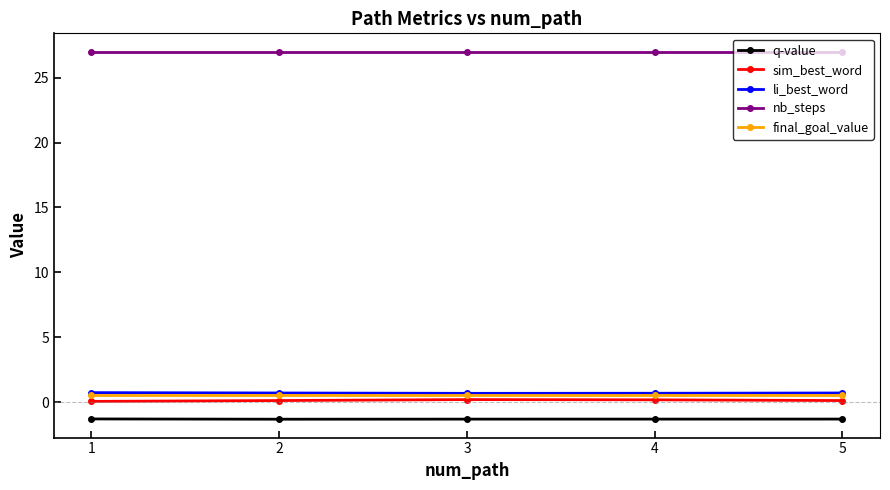

True or false: sim_best_word and q-value intersect in this chart.

False